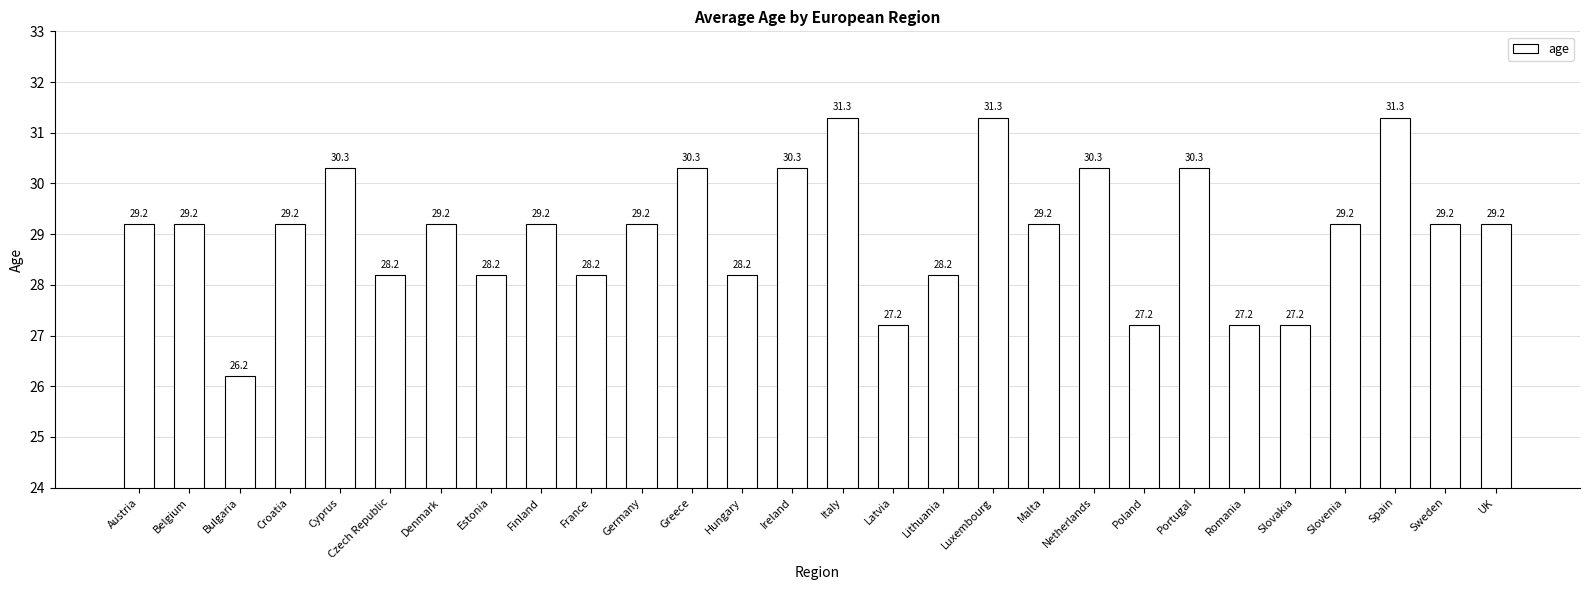

What is the maximum value shown in the chart?

31.3